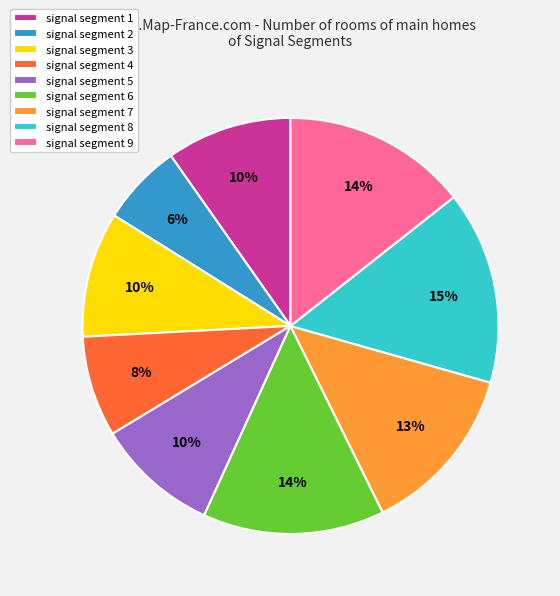

To the nearest percent, what is the difference between the largest and smallest slice percentages?

9%